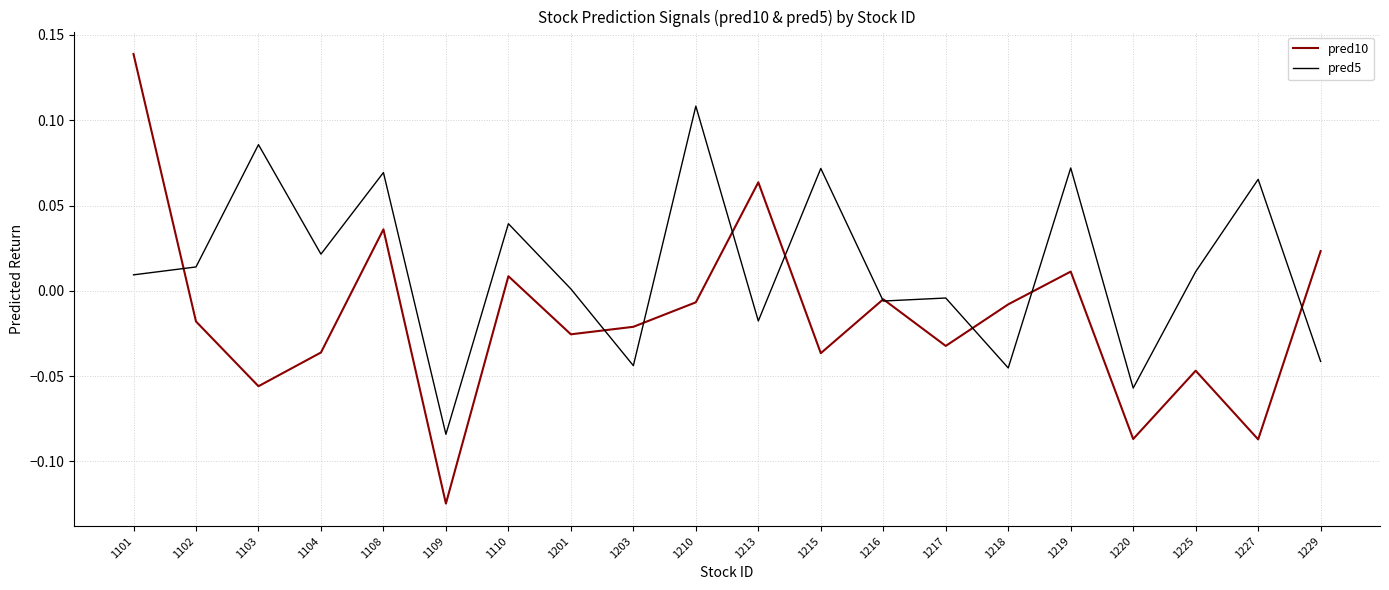

At which category is the sum across all series the highest?

1101